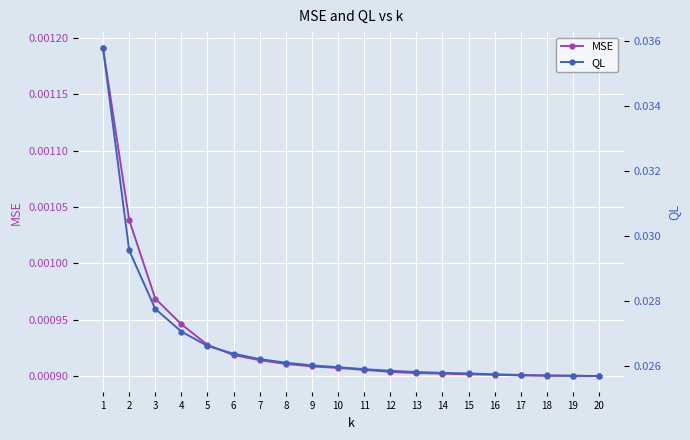

Between 2 and 14, which series saw the biggest shift?

QL